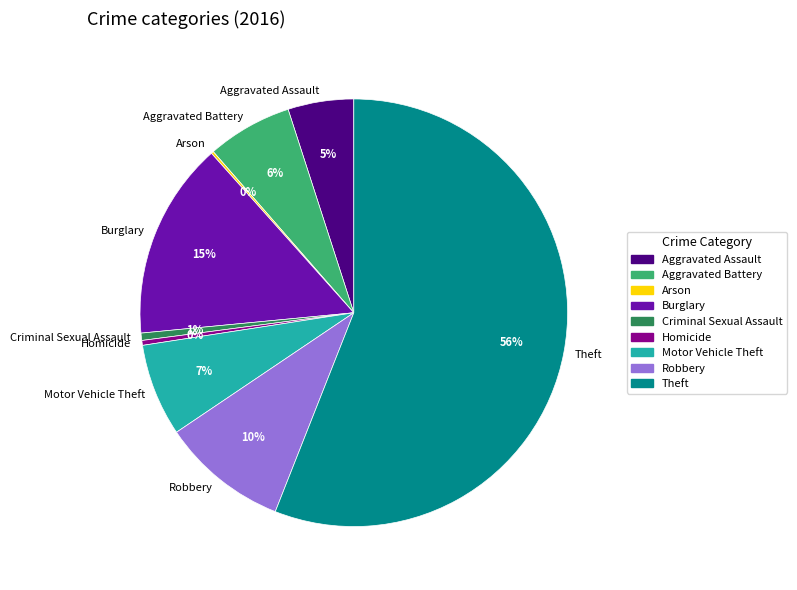

To the nearest percent, what is the difference between the Motor Vehicle Theft and Criminal Sexual Assault slice percentages?

6%